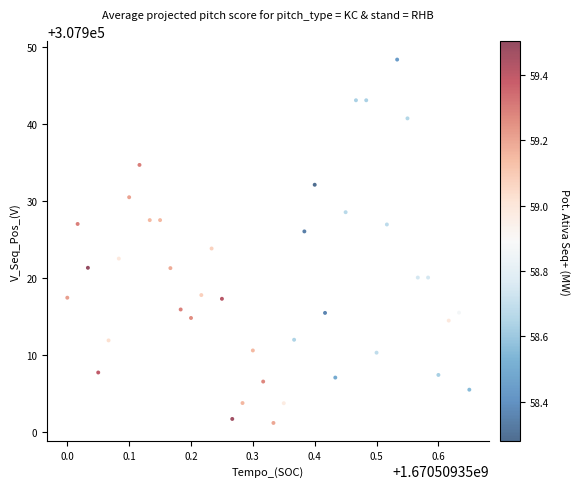

What is the range of Y values (max minus min)?

47.2